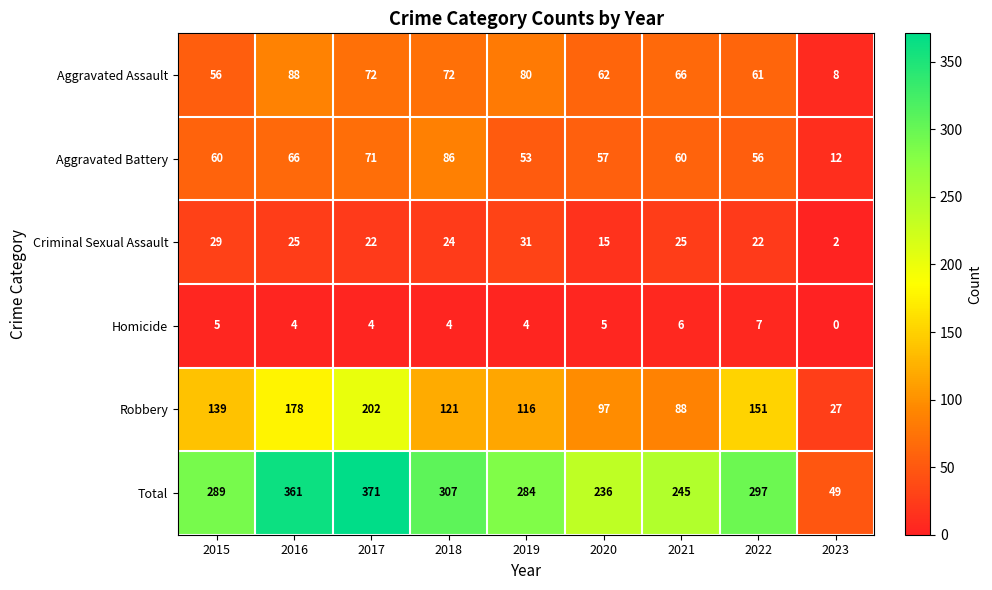

What is the total value across all series at 2015?

578